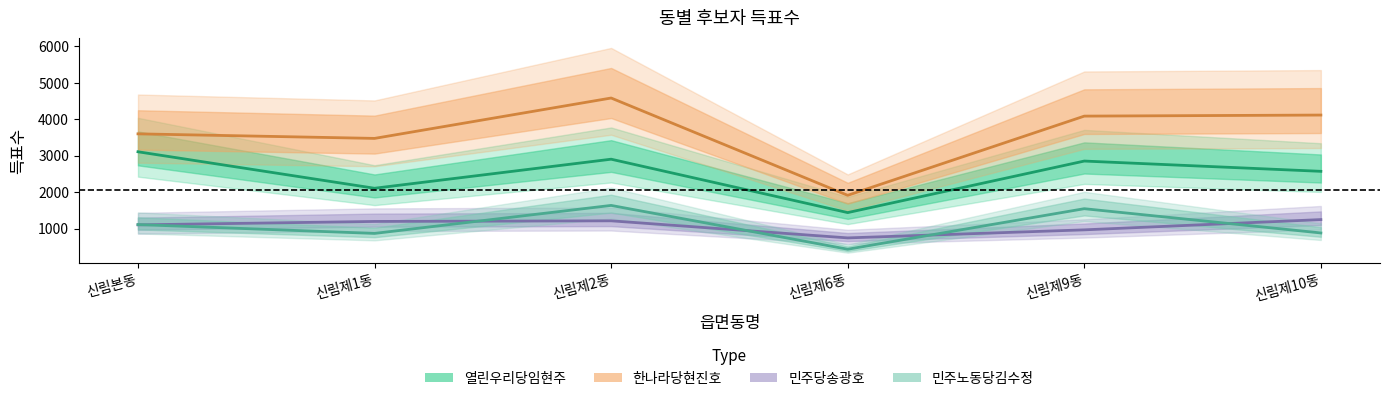

What is the total value across all series at 신림제10동?

8812